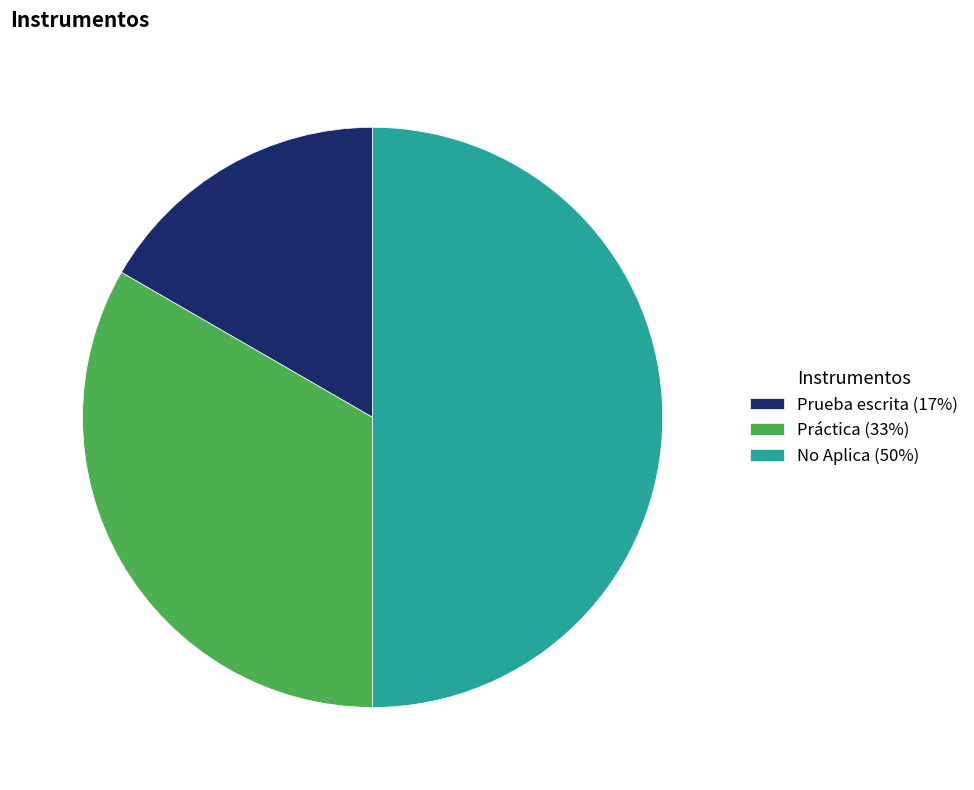

Is it true that Práctica is 47% of the pie?

False